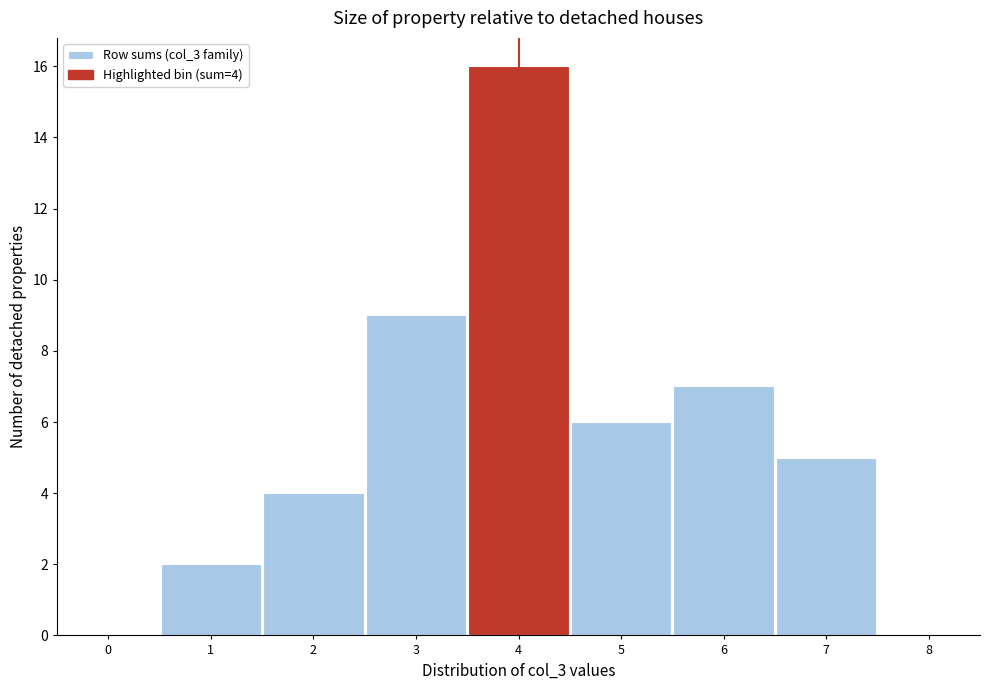

Over which range of the x-axis is the bar tallest?

3.5 to 4.5